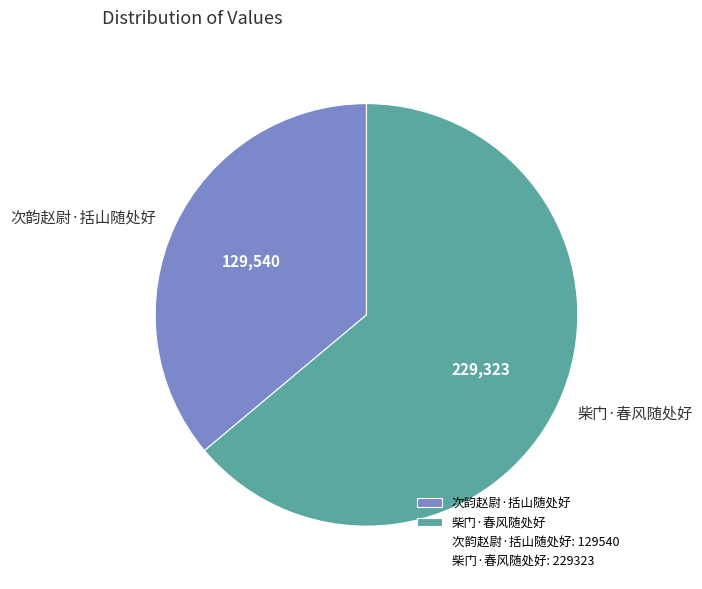

Is it true that 次韵赵尉·括山随处好 is 36% of the pie?

True